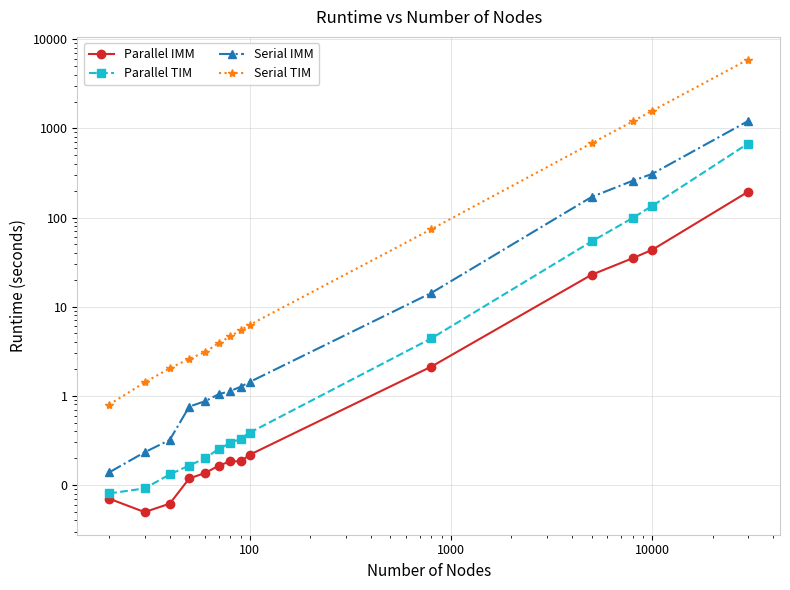

What is the highest value of the Parallel IMM series?

194.4